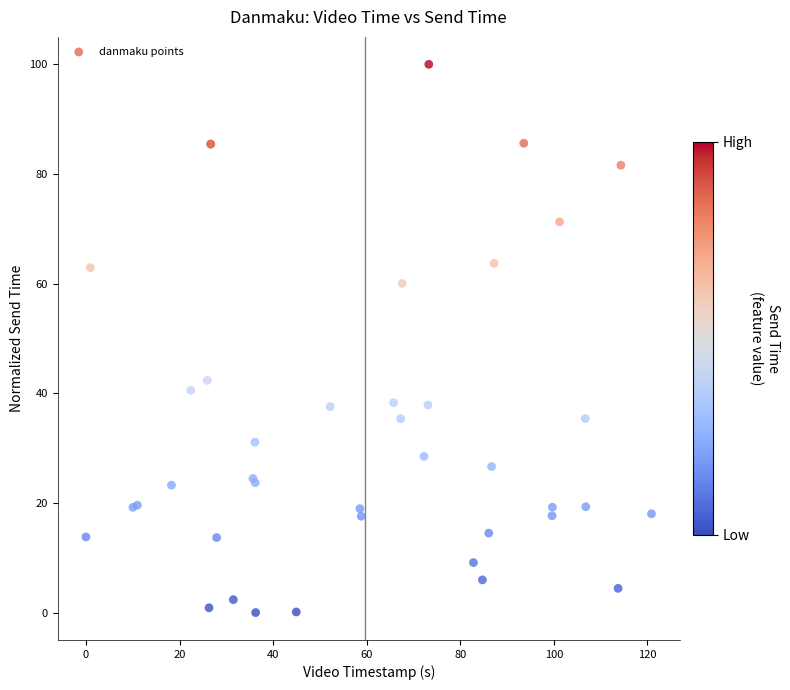

What Y value in the scatter plot is closest to 50?

42.3